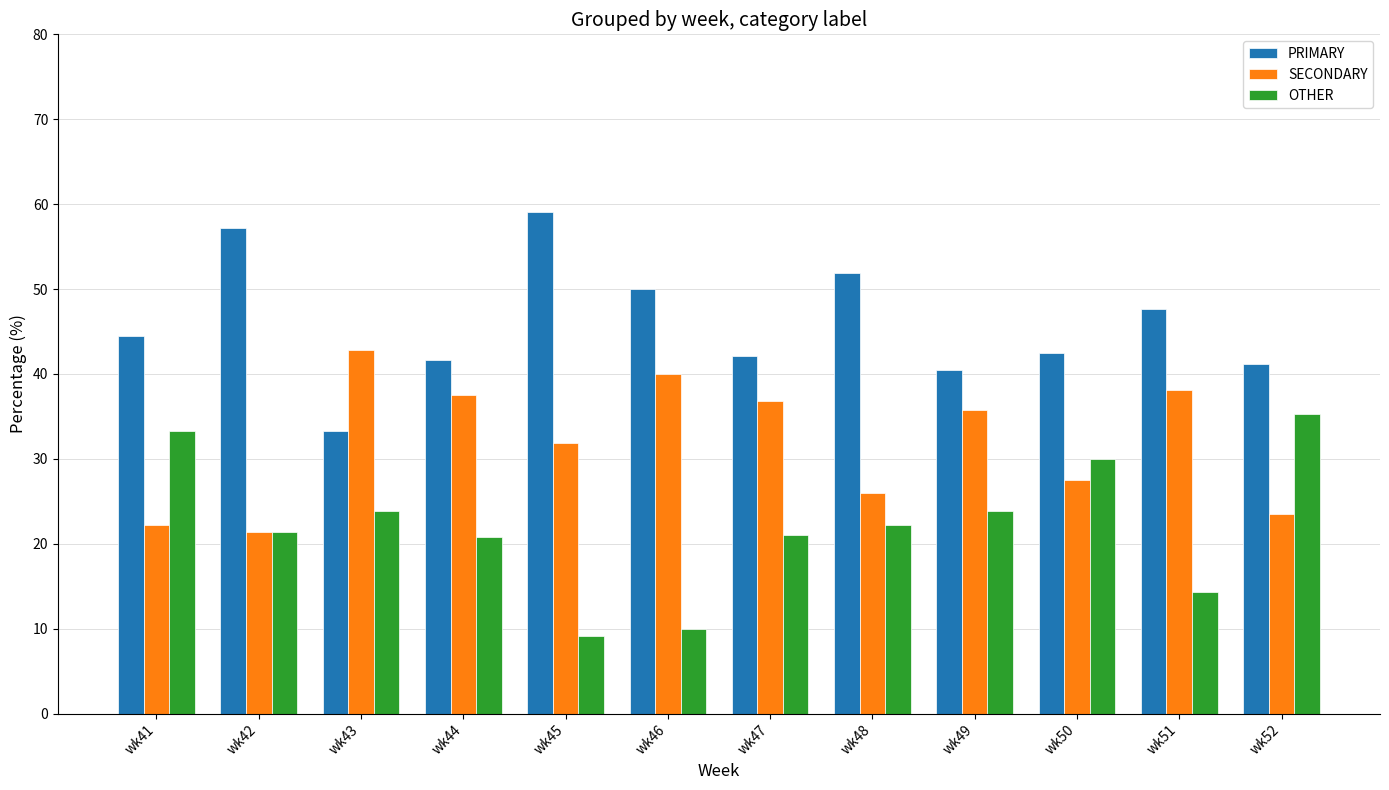

At which category does the chart reach its minimum across all series?

wk45